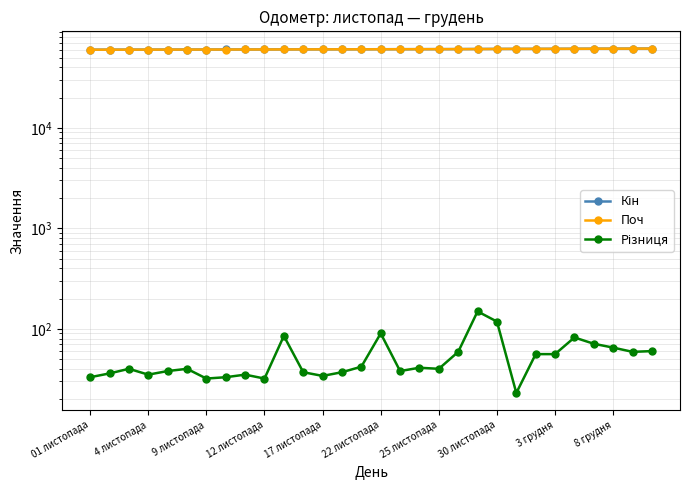

What is the average value of the Кін series?

60496